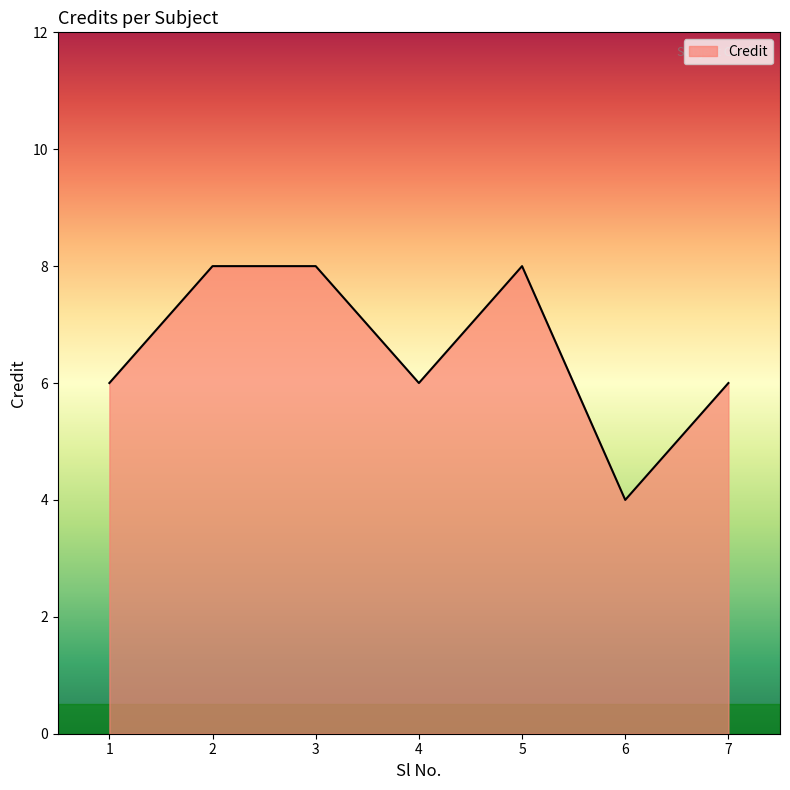

Does the chart display data point markers on the line(s)?

No